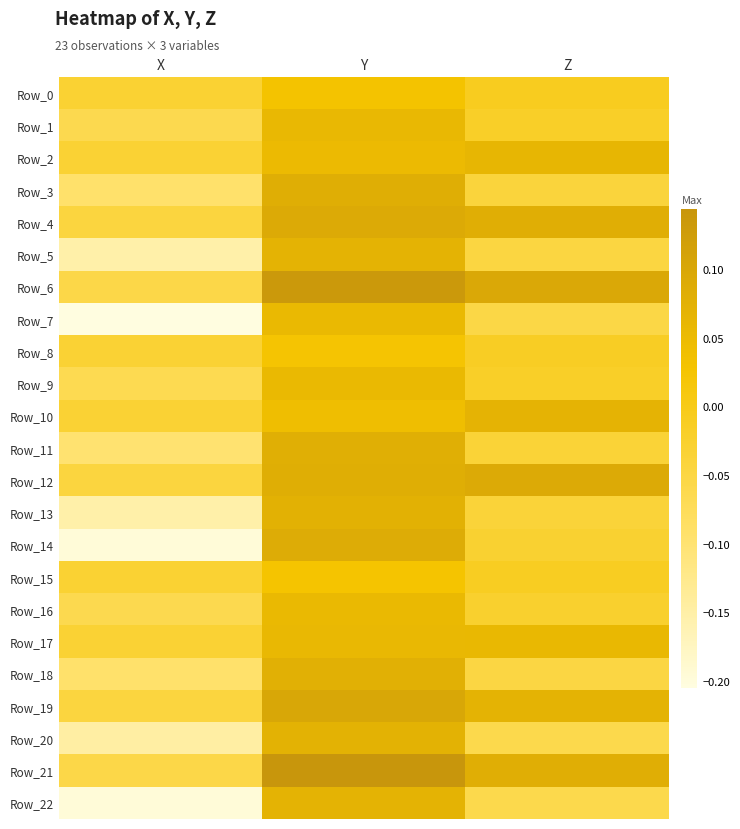

Reading right to left, extract all data points from this chart.

Row_0: Z=-0.0	Y=0.0	X=-0.0
Row_1: Z=-0.0	Y=0.1	X=-0.1
Row_2: Z=0.1	Y=0.1	X=-0.0
Row_3: Z=-0.0	Y=0.1	X=-0.1
Row_4: Z=0.1	Y=0.1	X=-0.0
Row_5: Z=-0.0	Y=0.1	X=-0.2
Row_6: Z=0.1	Y=0.1	X=-0.1
Row_7: Z=-0.1	Y=0.1	X=-0.2
Row_8: Z=-0.0	Y=0.0	X=-0.0
Row_9: Z=-0.0	Y=0.1	X=-0.1
Row_10: Z=0.1	Y=0.0	X=-0.0
Row_11: Z=-0.0	Y=0.1	X=-0.1
Row_12: Z=0.1	Y=0.1	X=-0.0
Row_13: Z=-0.0	Y=0.1	X=-0.2
Row_14: Z=-0.0	Y=0.1	X=-0.2
Row_15: Z=-0.0	Y=0.0	X=-0.0
Row_16: Z=-0.0	Y=0.1	X=-0.1
Row_17: Z=0.1	Y=0.1	X=-0.0
Row_18: Z=-0.0	Y=0.1	X=-0.1
Row_19: Z=0.1	Y=0.1	X=-0.0
Row_20: Z=-0.1	Y=0.1	X=-0.1
Row_21: Z=0.1	Y=0.1	X=-0.1
Row_22: Z=-0.1	Y=0.1	X=-0.2